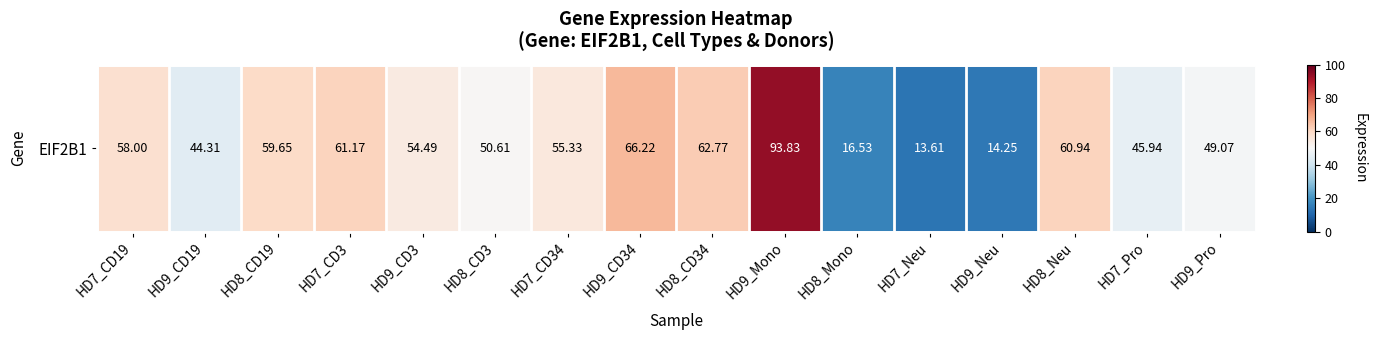

Approximately how many times larger is the value at HD8_Neu compared to HD9_Mono?

0.6